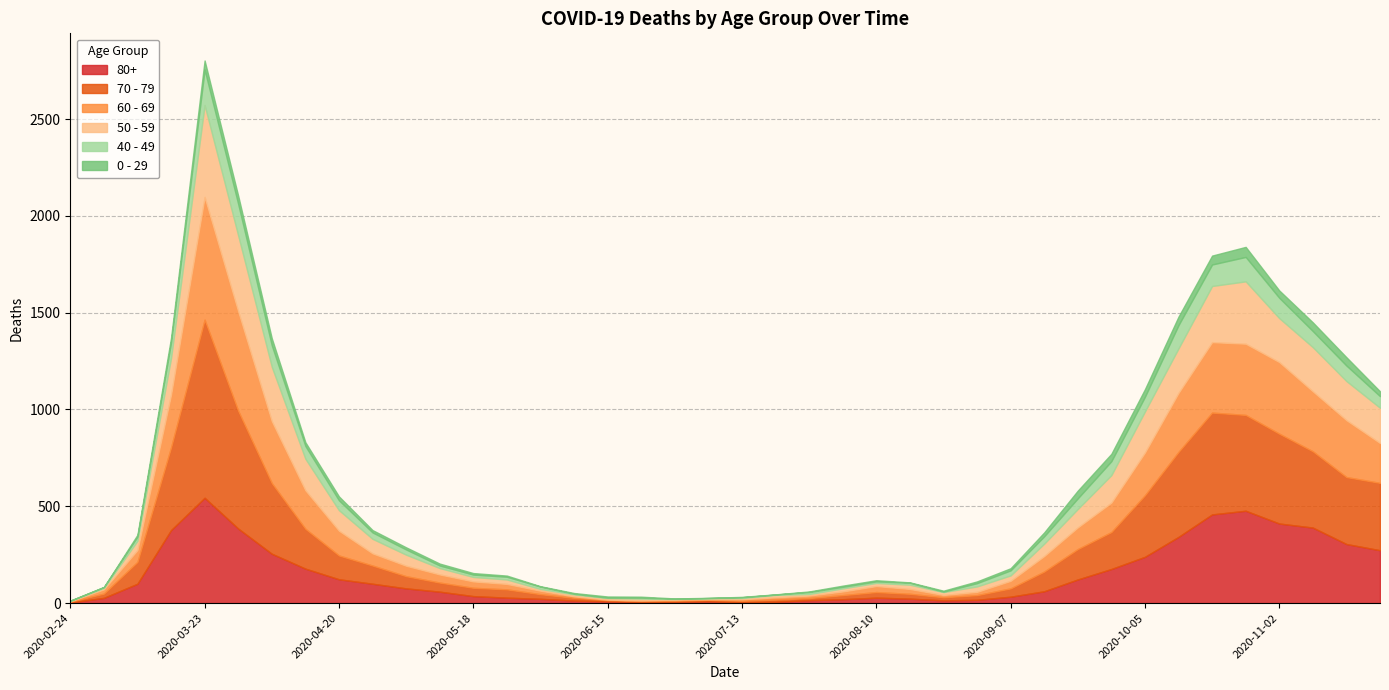

What position from the right is 2020-06-22?

23